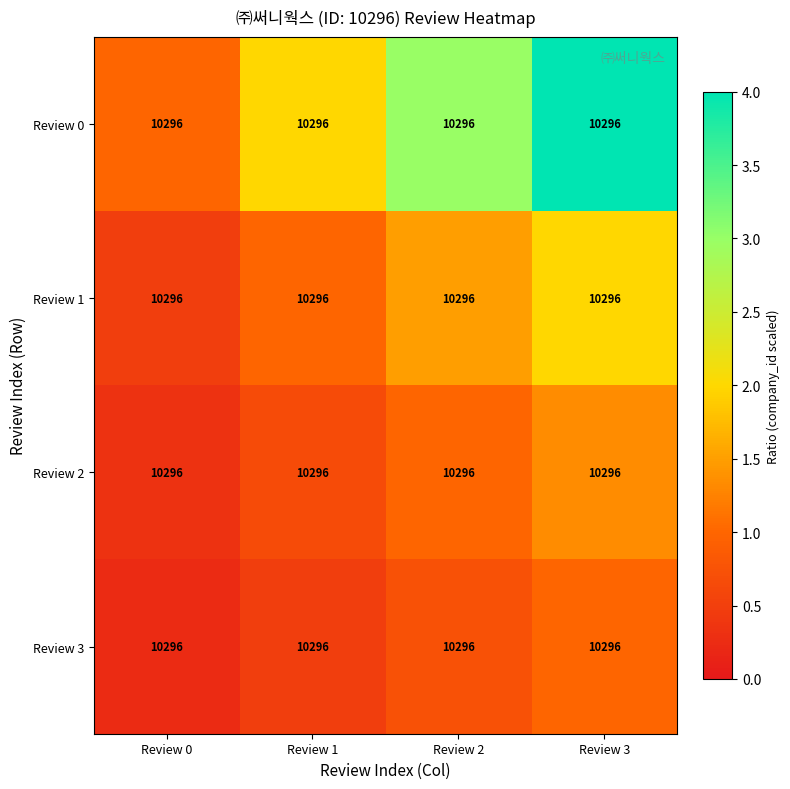

At how many categories does at least one series exceed 2?

2